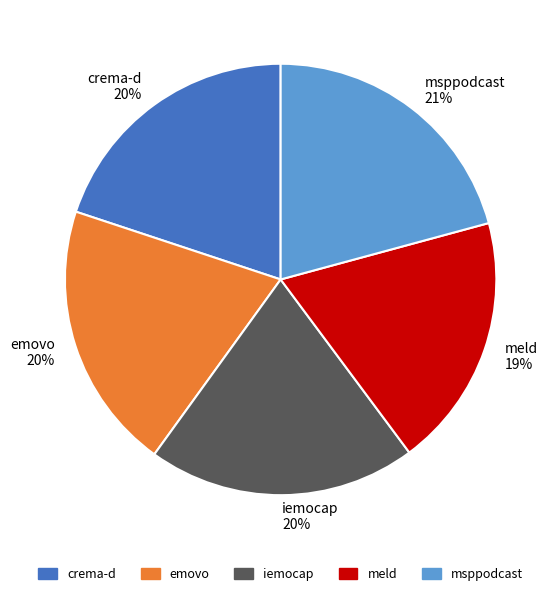

To the nearest percent, what percentage of the pie is emovo?

20%